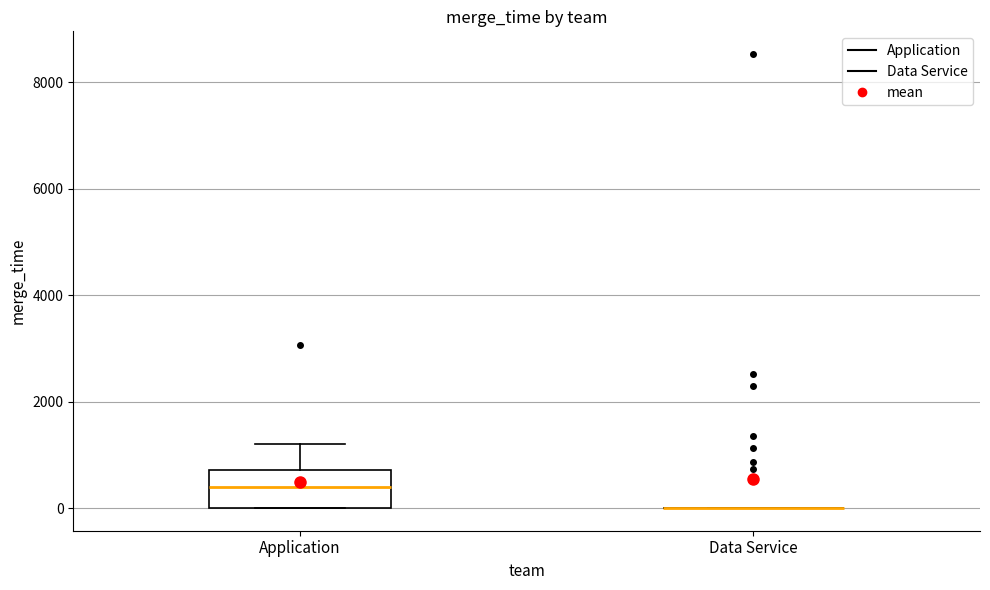

Reading left to right, transcribe this box plot: for each box, give where its median line is, the range the box spans, and where its two whiskers end, as read against the y-axis. The values are not printed on the chart, so give them approximately, as read against the axis.

Application: median 400, box 0 to 800, whiskers 0 to 1200
Data Service: box collapsed to a line at 0, whiskers 0 to 0